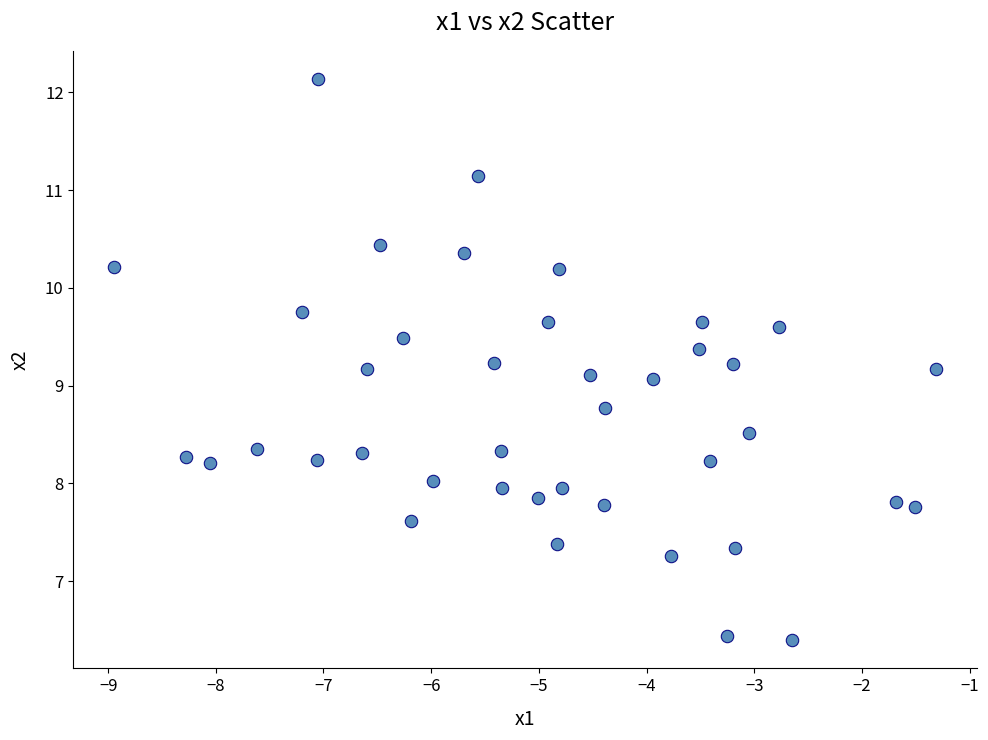

What is the range of Y values (max minus min)?

5.7